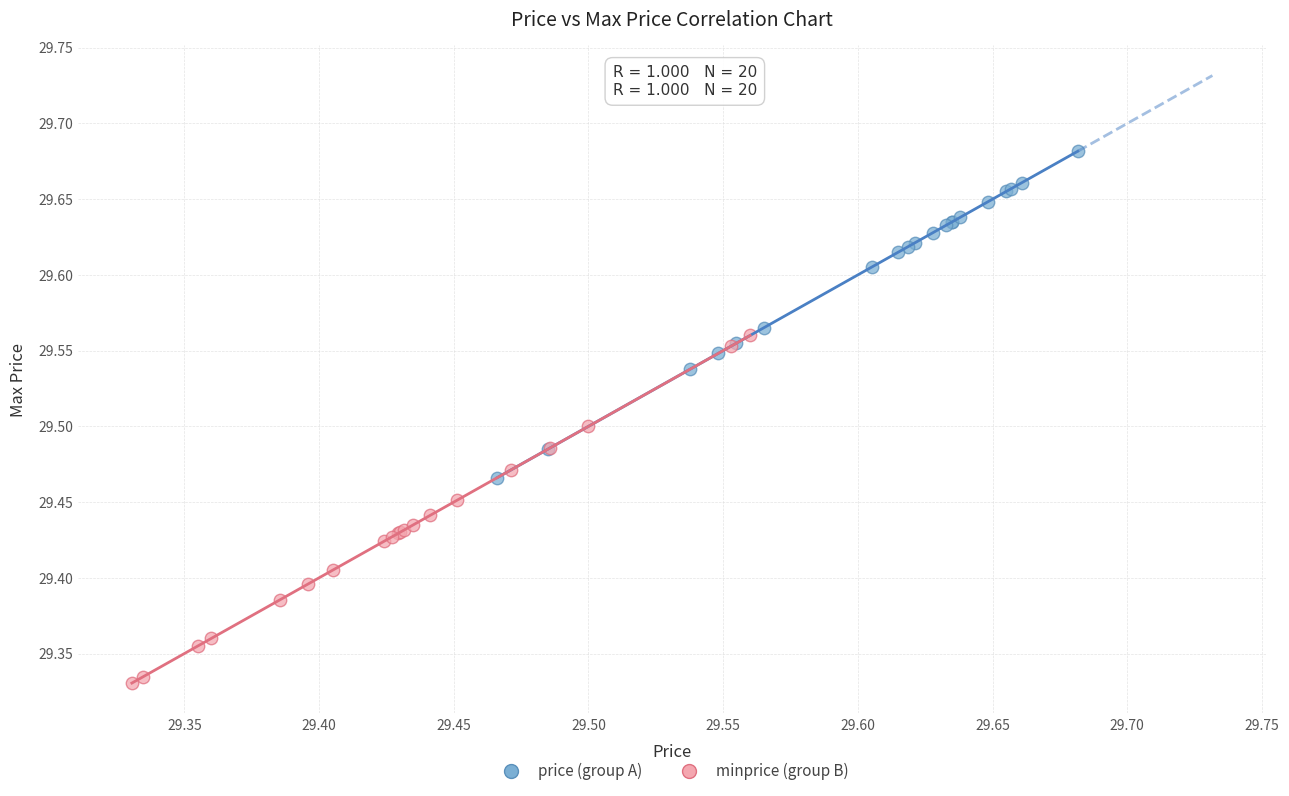

Which series contains the highest Y value?

price (group A)